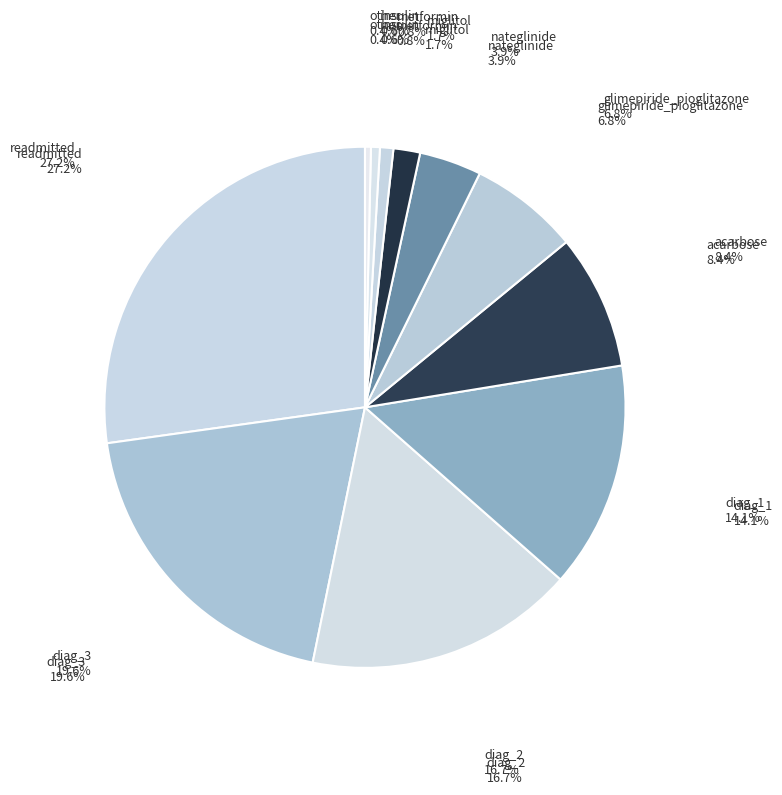

Count the number of slices in the pie.

11